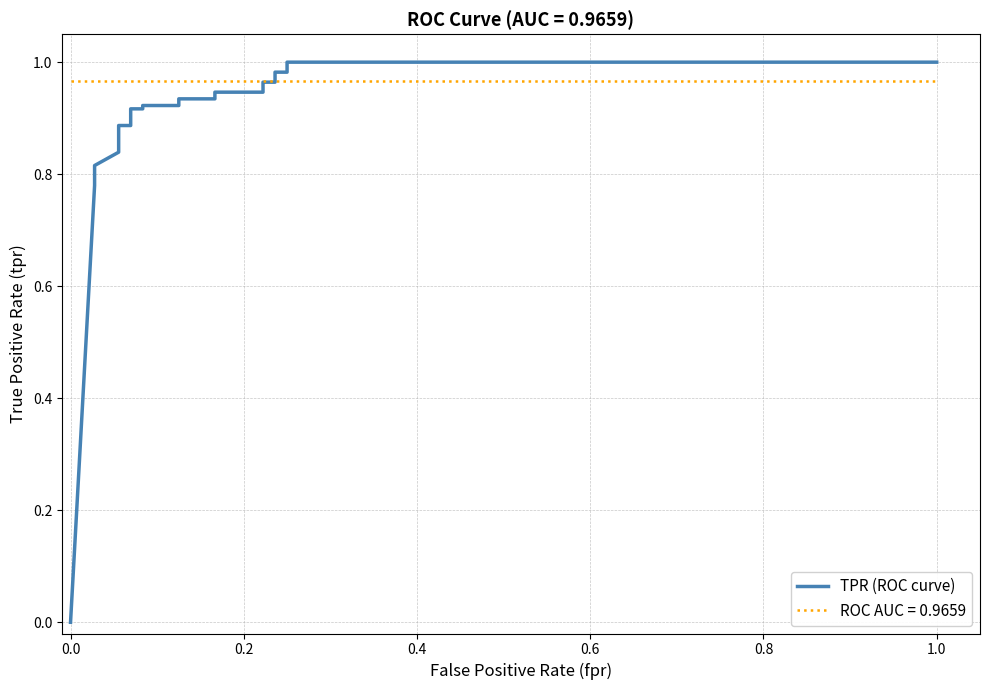

What is the difference between the maximum and second lowest values?

0.2